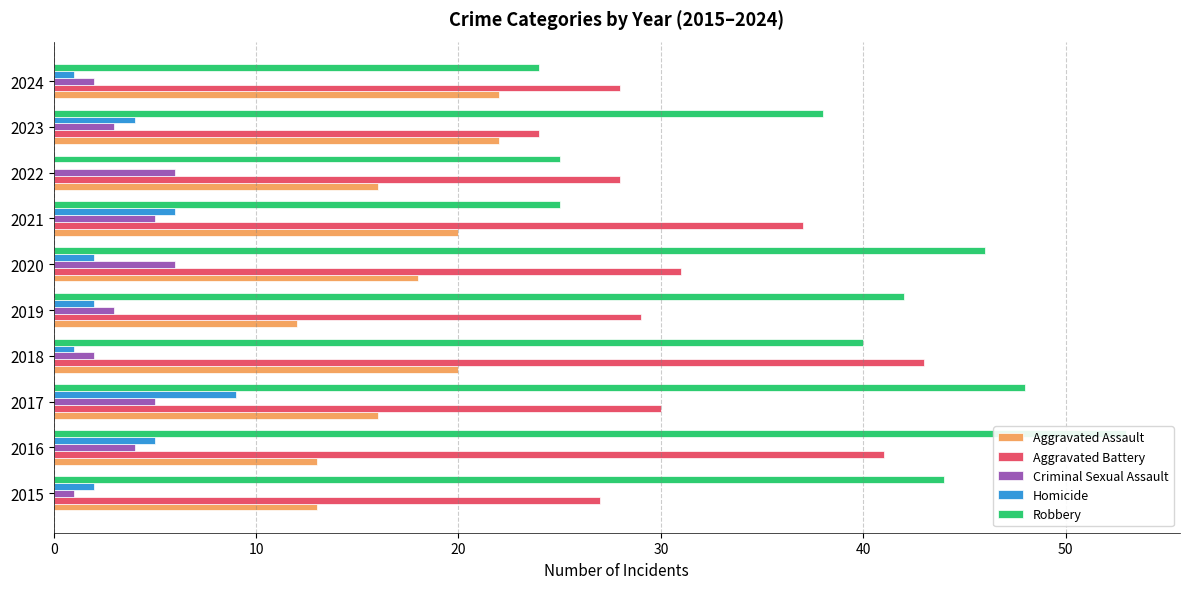

How many bars are there in total?

50